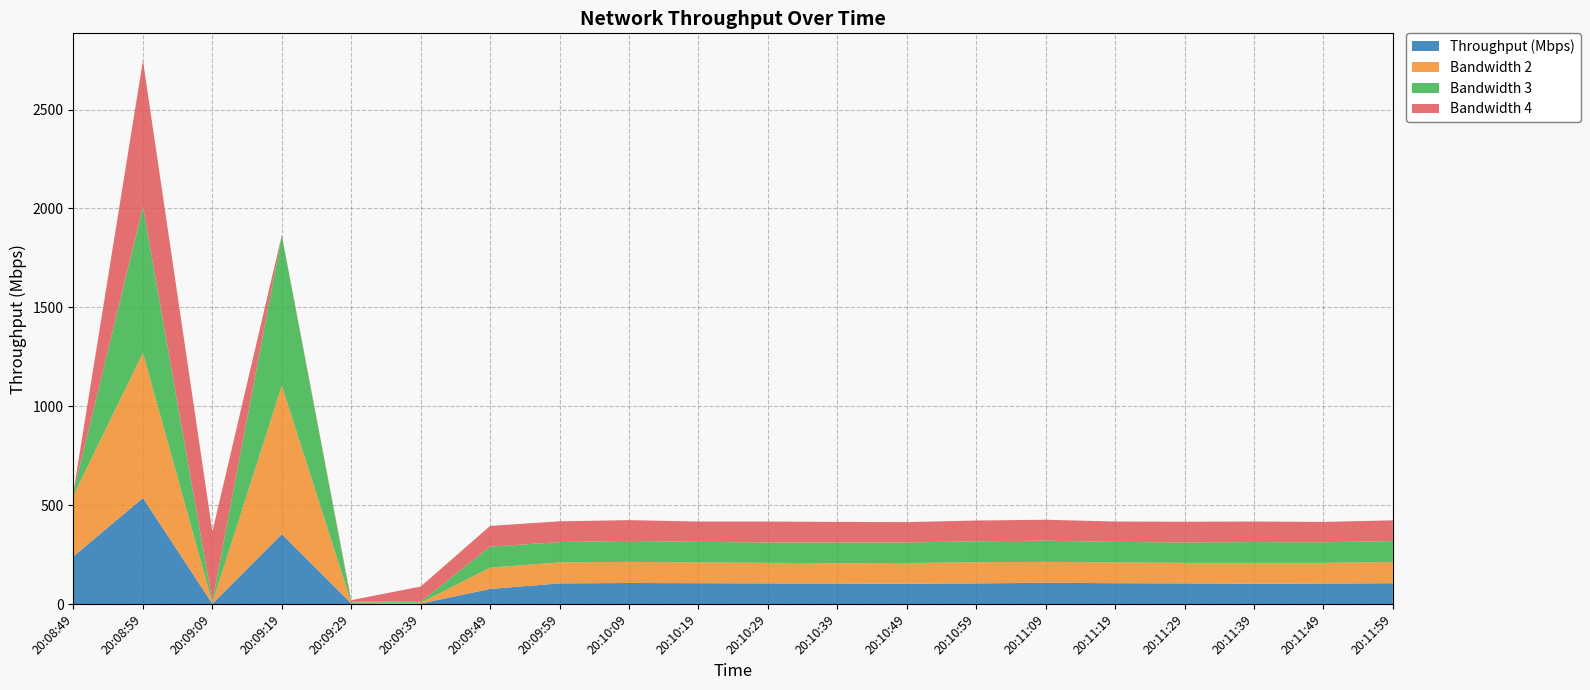

Reading left to right, transcribe all the data shown in this chart.

Throughput (Mbps): 20:08:49=241.8	20:08:59=536.4	20:09:09=2.0	20:09:19=353.6	20:09:29=4.0	20:09:39=3.0	20:09:49=76.9	20:09:59=104.9	20:10:09=106.9	20:10:19=105.9	20:10:29=104.9	20:10:39=103.9	20:10:49=102.9	20:10:59=104.9	20:11:09=107.9	20:11:19=105.9	20:11:29=104.9	20:11:39=102.9	20:11:49=103.9	20:11:59=105.9
Bandwidth 2: 20:08:49=307.8	20:08:59=734.4	20:09:09=5.0	20:09:19=751.3	20:09:29=4.0	20:09:39=4.0	20:09:49=107.9	20:09:59=105.9	20:10:09=106.9	20:10:19=104.9	20:10:29=103.9	20:10:39=102.9	20:10:49=104.9	20:10:59=106.9	20:11:09=105.9	20:11:19=104.9	20:11:29=103.9	20:11:39=105.9	20:11:49=104.9	20:11:59=106.9
Bandwidth 3: 20:08:49=17.0	20:08:59=738.4	20:09:09=6.0	20:09:19=757.8	20:09:29=5.0	20:09:39=5.0	20:09:49=105.9	20:09:59=102.9	20:10:09=105.9	20:10:19=103.9	20:10:29=102.9	20:10:39=104.9	20:10:49=103.9	20:10:59=105.9	20:11:09=106.9	20:11:19=103.9	20:11:29=102.9	20:11:39=104.9	20:11:49=103.9	20:11:59=105.9
Bandwidth 4: 20:08:49=4.0	20:08:59=738.5	20:09:09=353.6	20:09:19=3.0	20:09:29=7.0	20:09:39=76.9	20:09:49=104.9	20:09:59=104.9	20:10:09=104.9	20:10:19=102.9	20:10:29=105.9	20:10:39=103.9	20:10:49=102.9	20:10:59=104.9	20:11:09=105.9	20:11:19=102.9	20:11:29=104.9	20:11:39=103.9	20:11:49=102.9	20:11:59=104.9